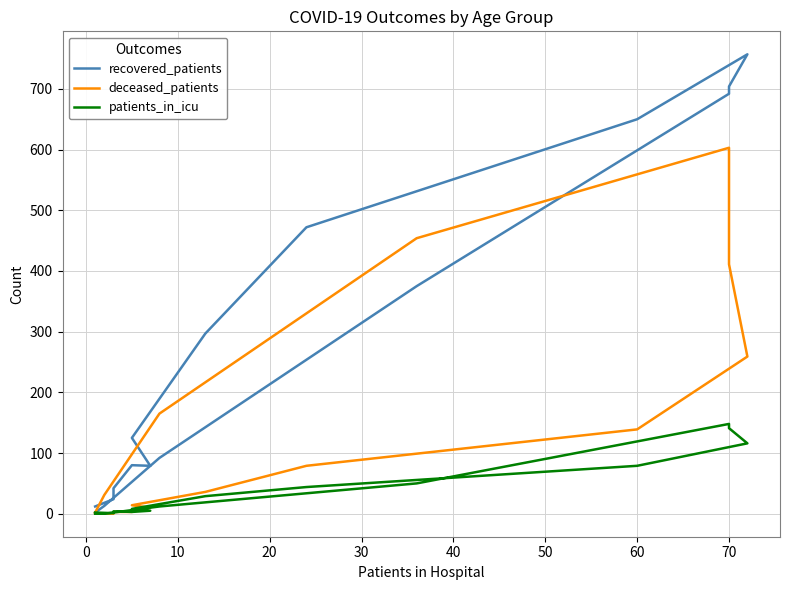

At how many categories does at least one series exceed 190?

7